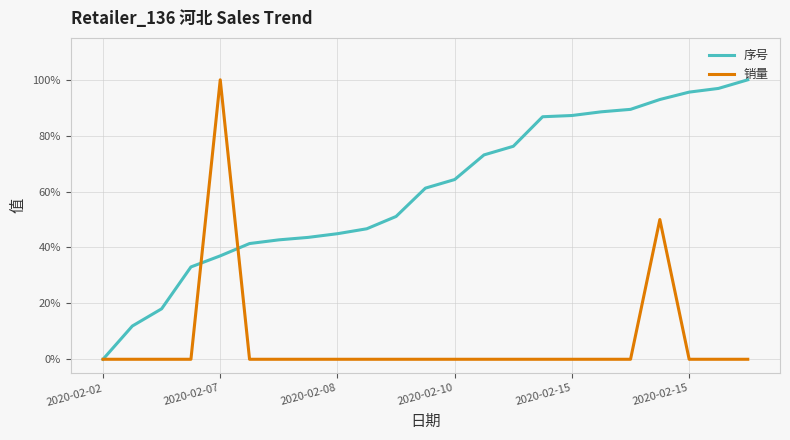

Is this an area chart (filled region under the line)?

No